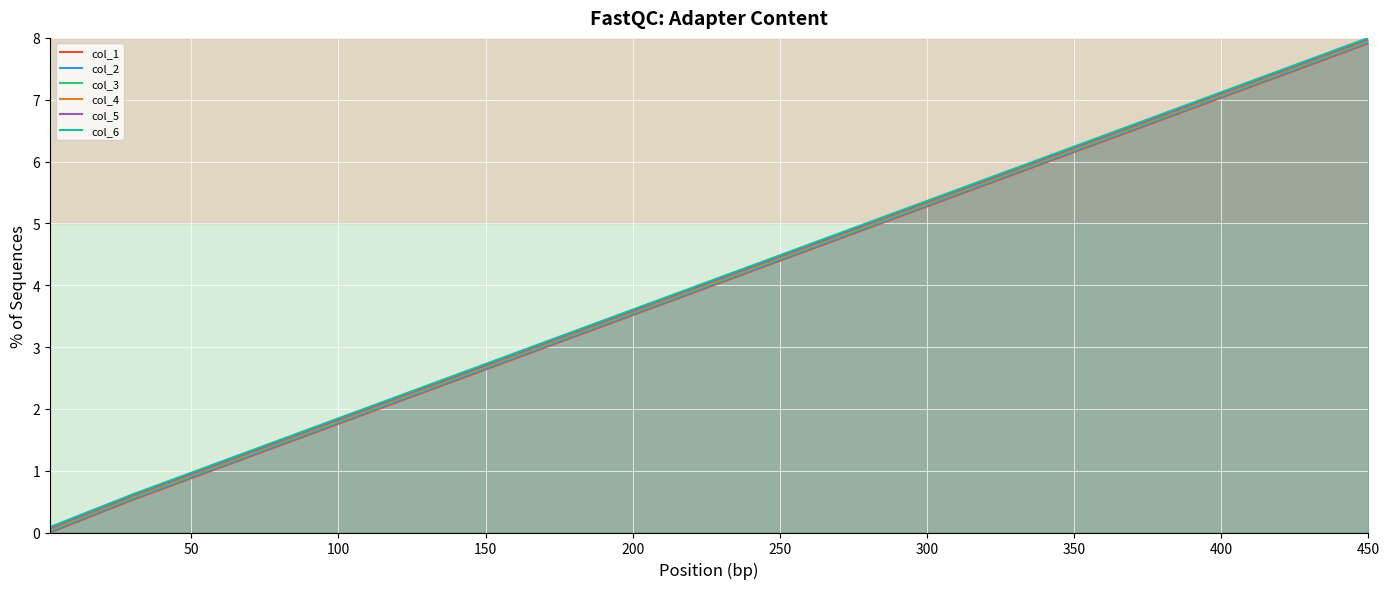

At which label does col_5 reach its peak?

450